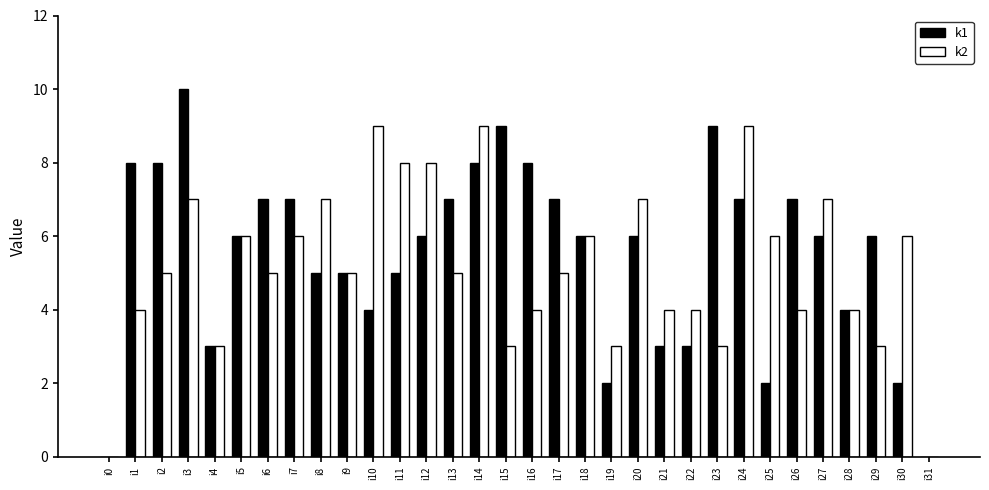

Is the value of k1 at i7 greater than the value of k2 at i18?

Yes